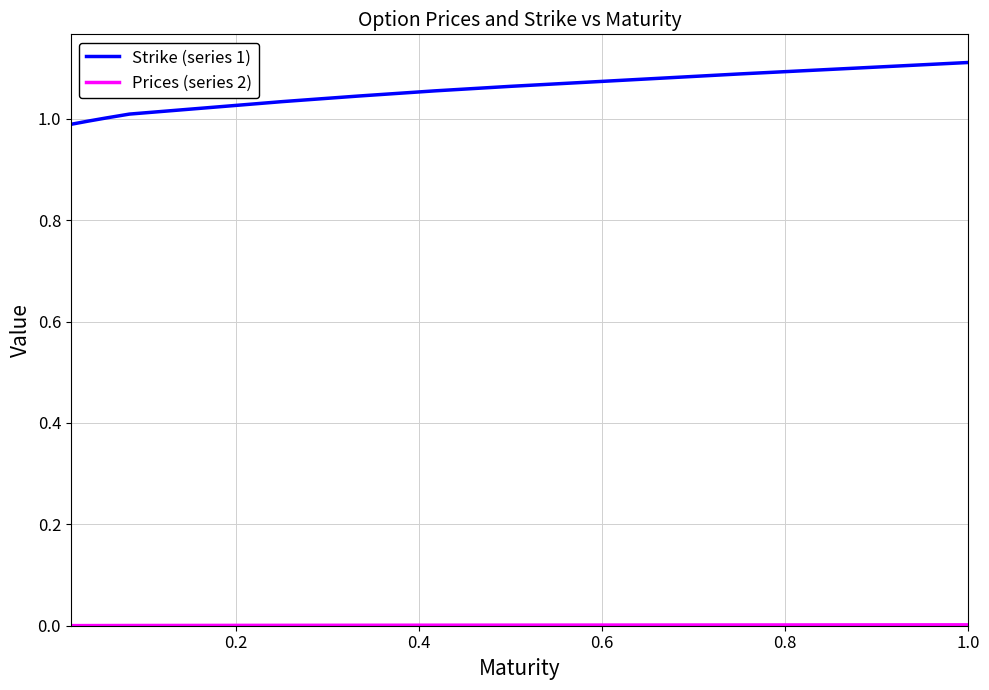

Which series has the largest total across all categories?

Strike (series 1)